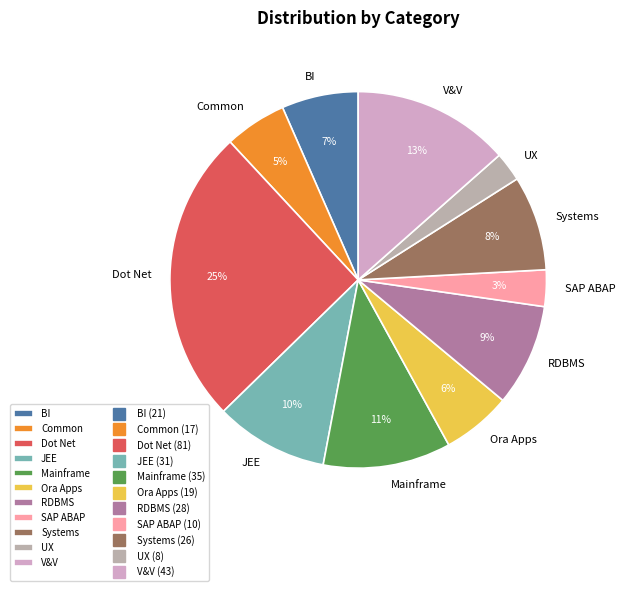

Approximately how many times larger is the value at SAP ABAP compared to JEE?

0.3